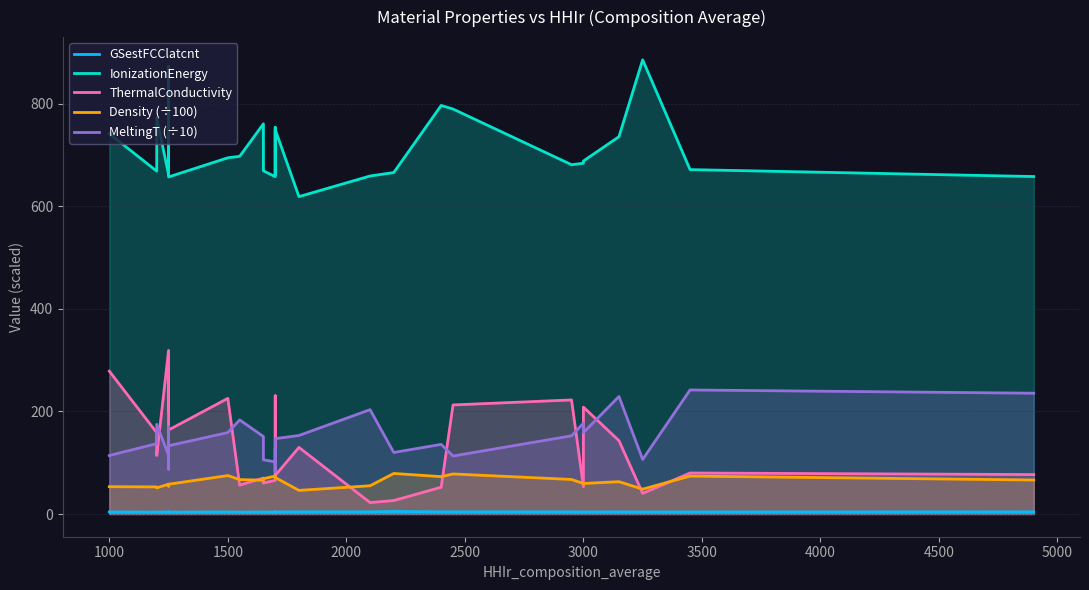

What are all the series names shown in the legend?

GSestFCClatcnt, IonizationEnergy, ThermalConductivity, Density (÷100), MeltingT (÷10)